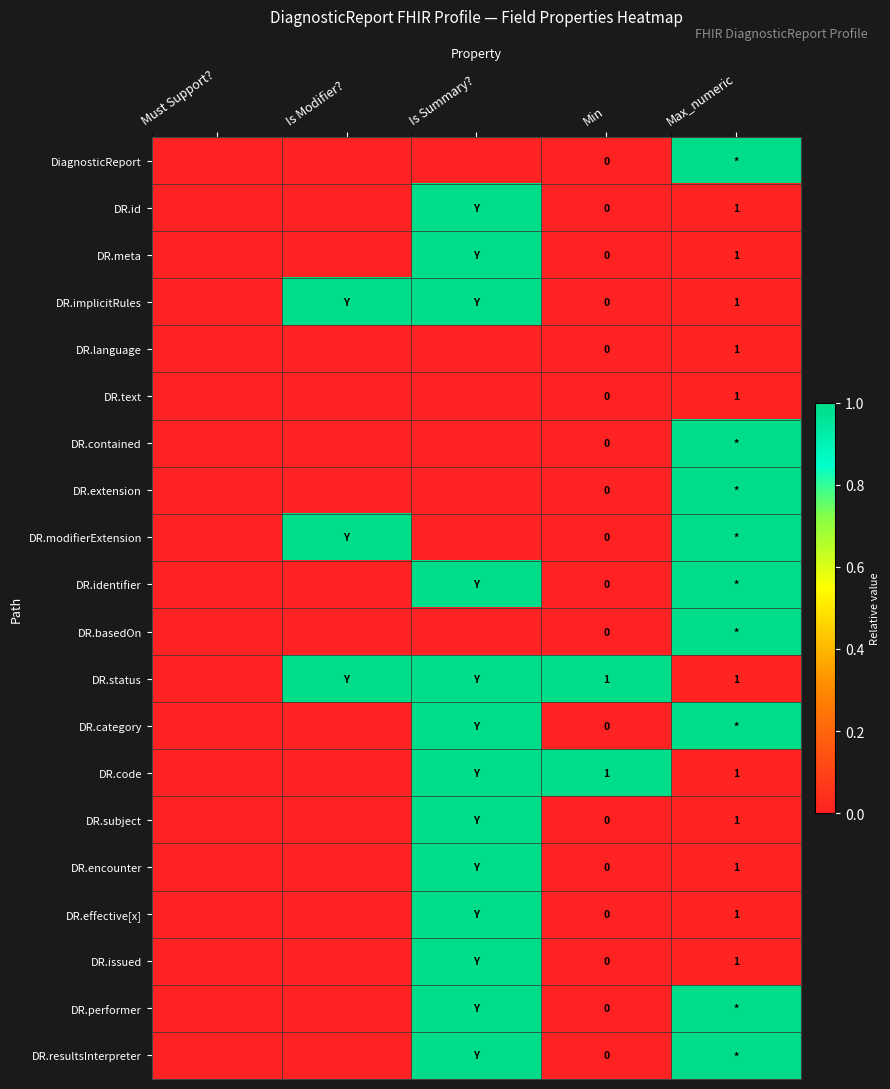

The value of DR.code at Min is 1. True or false?

True